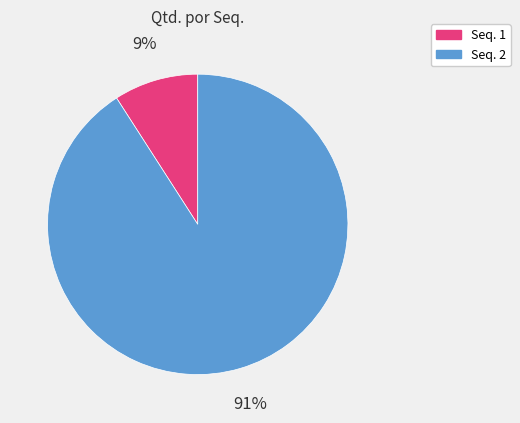

Does any single category account for the majority?

Yes